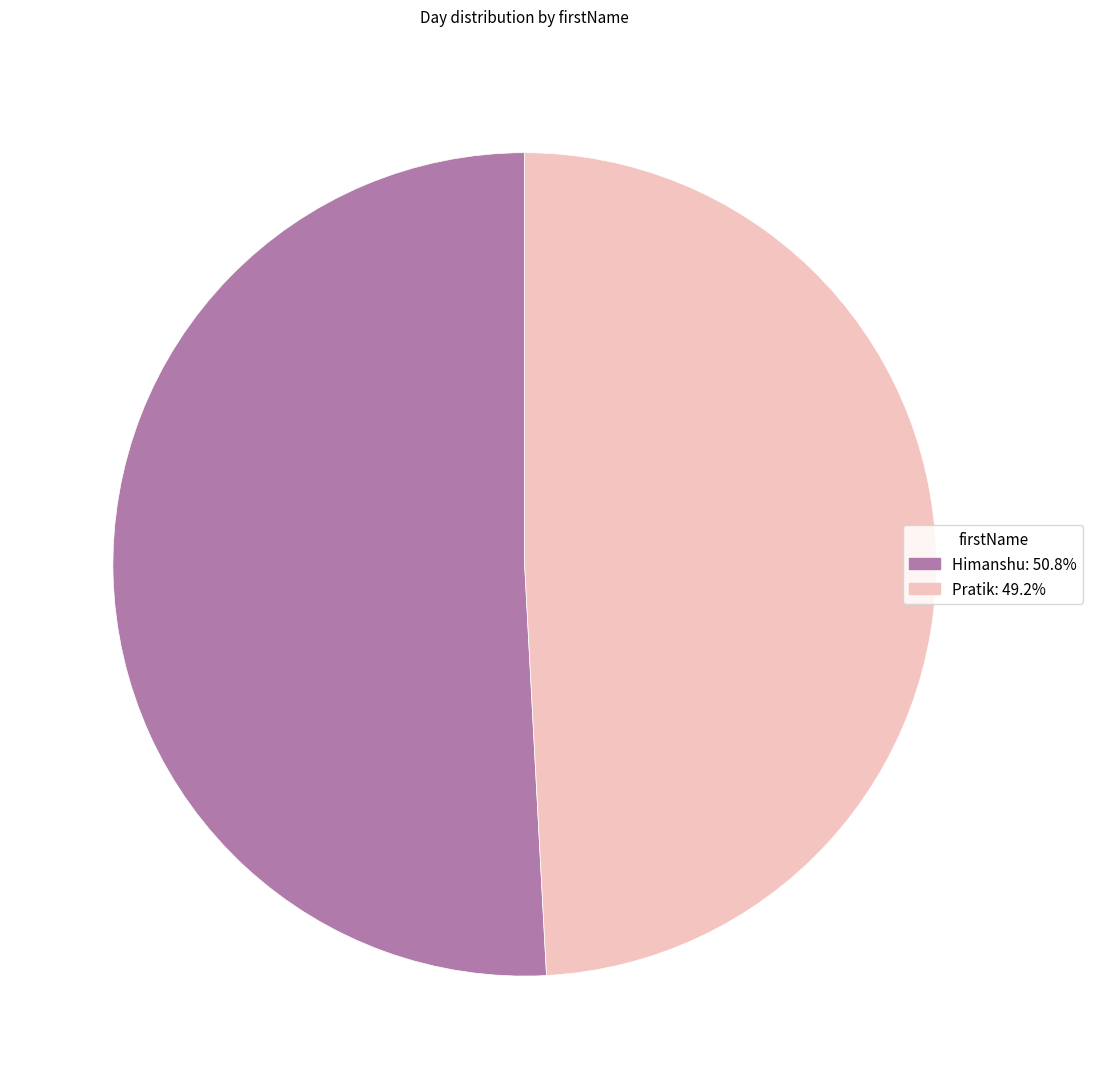

Which category has the biggest portion of the pie?

Himanshu